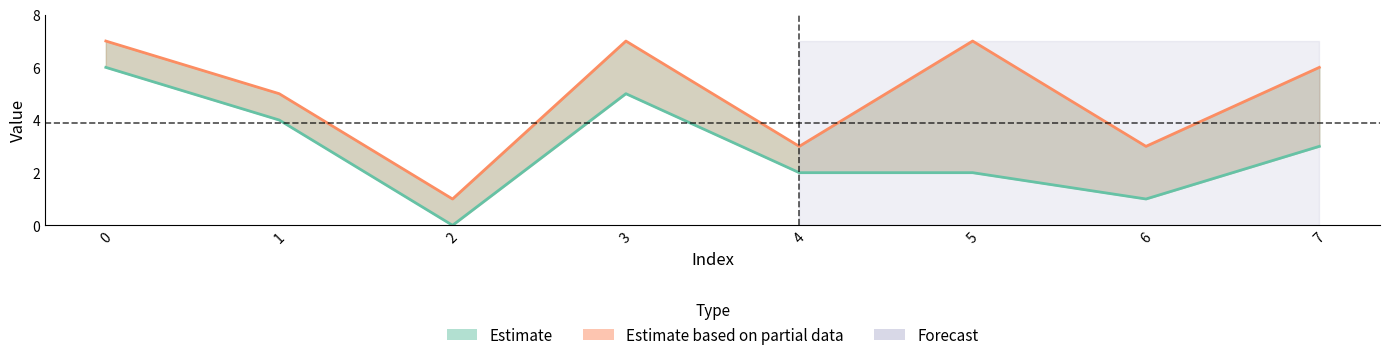

True or false: col_0 line and col_1 line cross at least once.

False